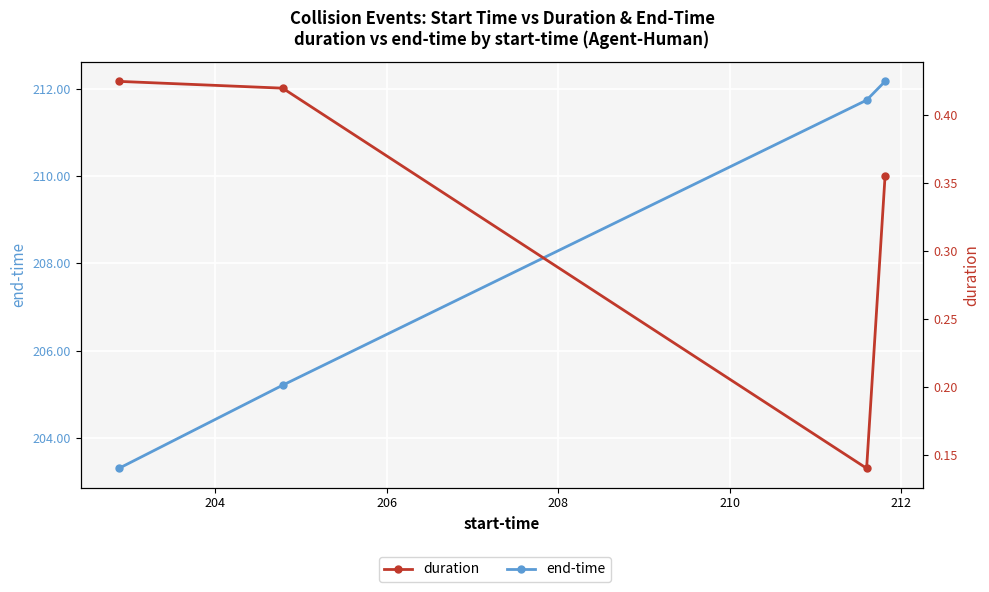

What is the difference between the maximum and minimum values in the end-time series?

8.9